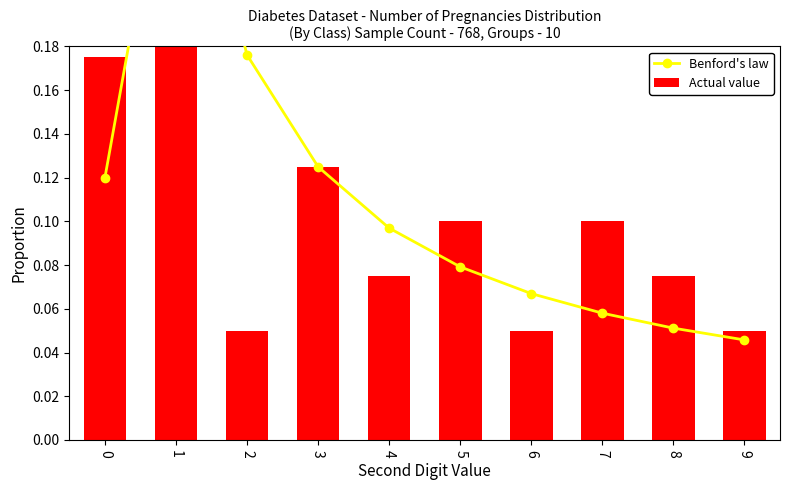

What is the greatest value displayed?

0.3